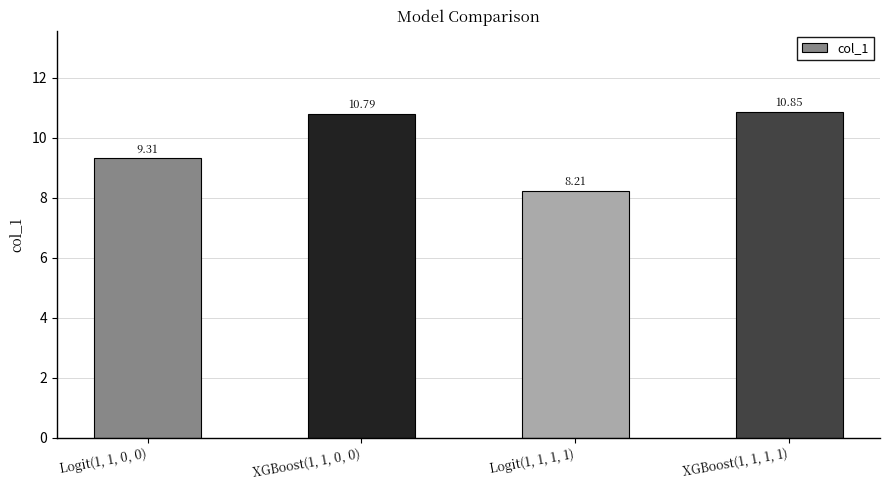

What is the change in value from Logit(1, 1, 0, 0) to XGBoost(1, 1, 1, 1)?

+1.5